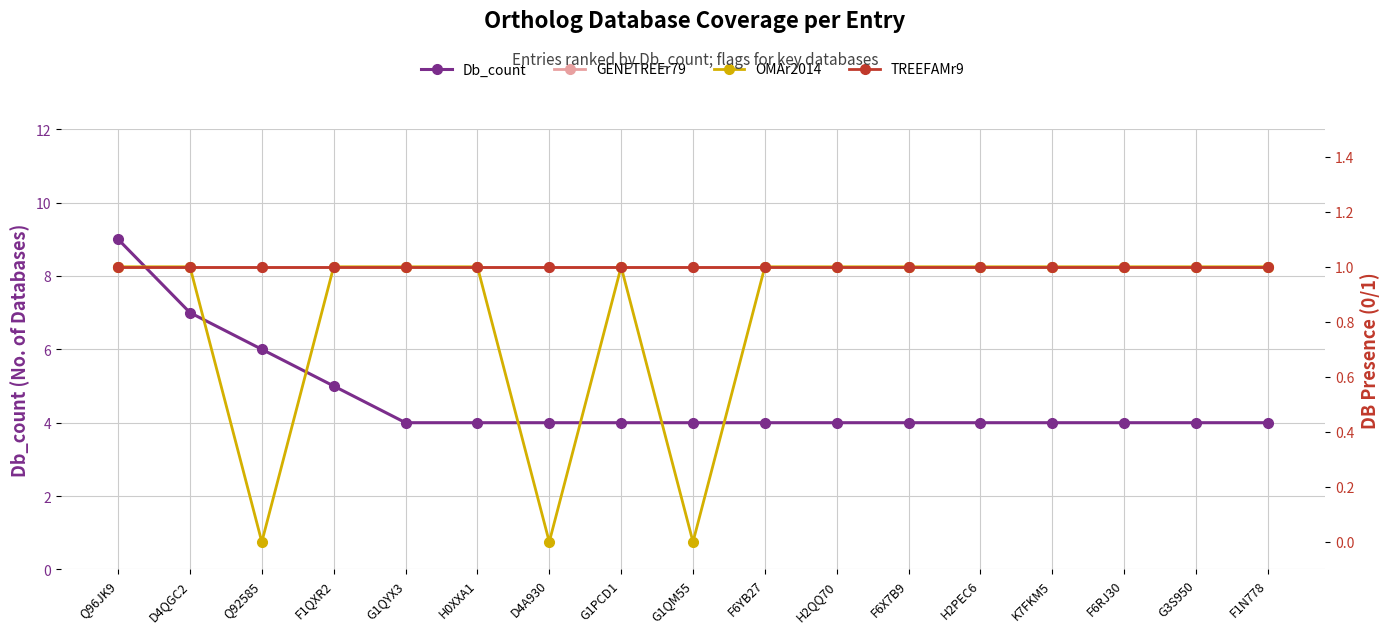

How many interior local valleys does the OMAr2014 series have?

3